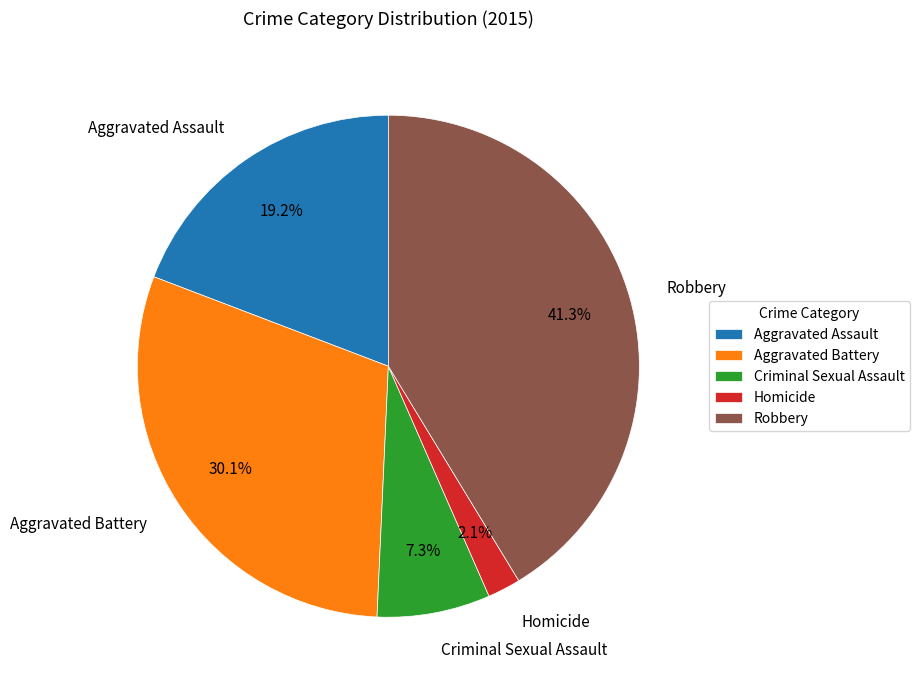

Does any single category account for the majority?

No